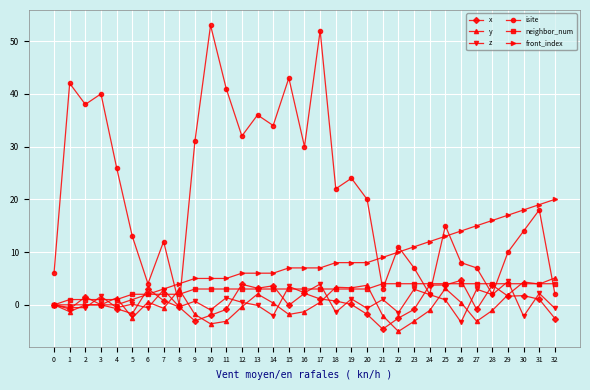

At which label does front_index reach its peak?

32